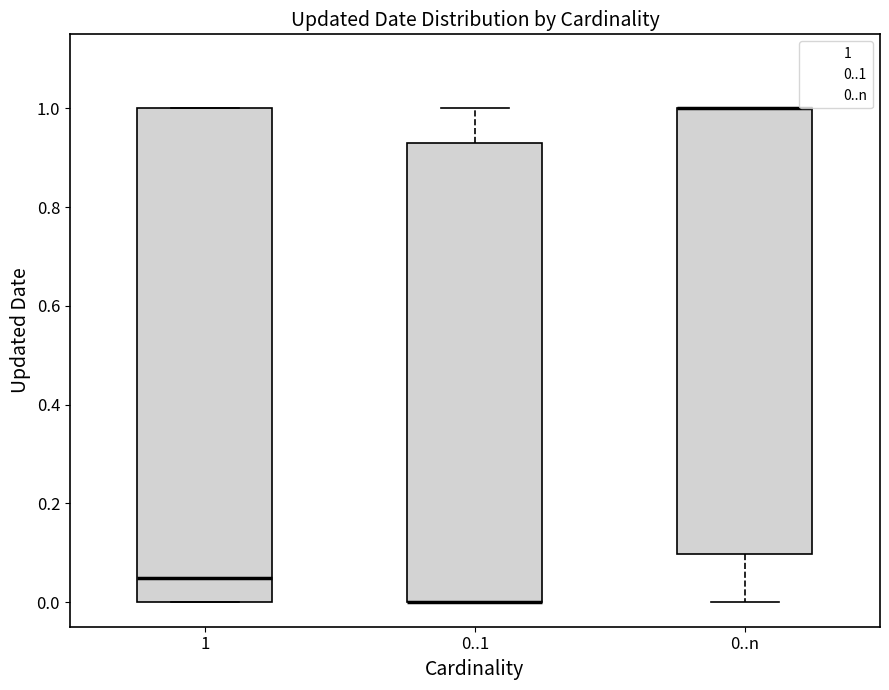

Comparing the boxes themselves (not the whiskers), which one is the tallest?

1